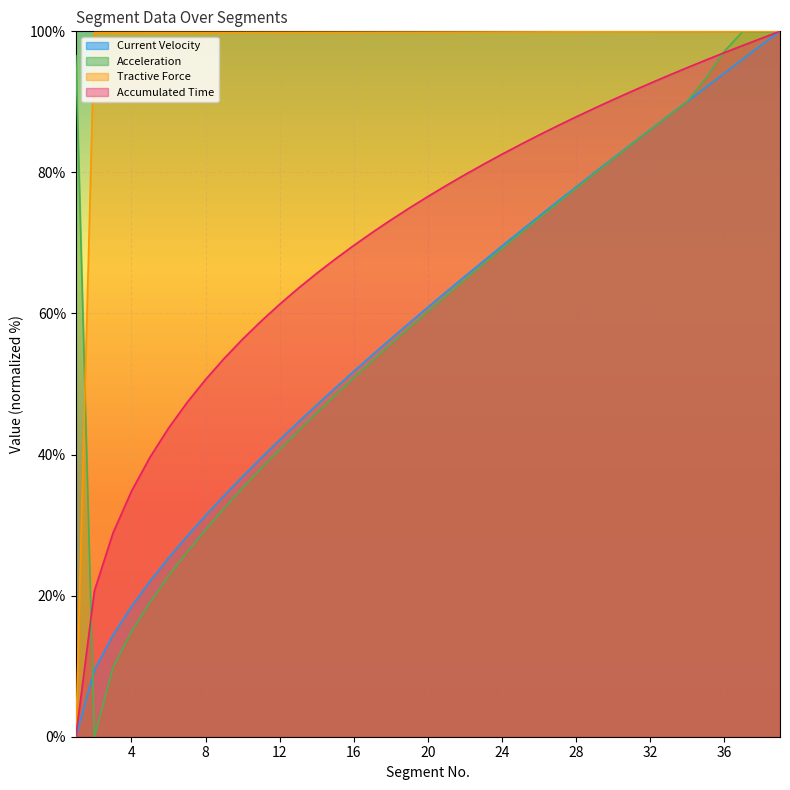

Reading left to right, extract all data points from this chart.

Current Velocity: 0.0	9.4	14.4	18.4	22.0	25.3	28.4	31.4	34.2	36.9	39.5	42.1	44.6	47.0	49.4	51.8	54.1	56.4	58.7	60.9	63.1	65.3	67.4	69.6	71.7	73.8	75.9	77.9	80.0	82.0	84.1	86.1	88.1	90.1	92.1	94.1	96.1	98.1	100.0
Acceleration: 96.5	0.0	9.8	14.9	19.1	22.8	26.2	29.4	32.4	35.3	38.0	40.7	43.4	45.9	48.4	50.9	53.3	55.7	58.0	60.3	62.6	64.8	67.0	69.2	71.4	73.5	75.7	77.8	79.9	81.9	84.0	86.0	88.1	90.1	93.4	97.2	100.0	99.9	99.9
Tractive Force: 0.0	99.8	99.8	99.8	99.8	99.8	99.8	99.8	99.8	99.9	99.9	99.9	99.9	99.9	99.9	99.9	99.9	99.9	99.9	99.9	99.9	99.9	99.9	99.9	99.9	99.9	99.9	99.9	99.9	99.9	99.9	100.0	100.0	100.0	100.0	100.0	100.0	100.0	100.0
Accumulated Time: 0.0	20.7	28.9	34.8	39.6	43.7	47.4	50.6	53.6	56.4	58.9	61.3	63.6	65.7	67.7	69.6	71.5	73.3	75.0	76.6	78.2	79.7	81.2	82.6	84.0	85.3	86.6	87.9	89.1	90.3	91.5	92.6	93.8	94.9	95.9	97.0	98.0	99.0	100.0